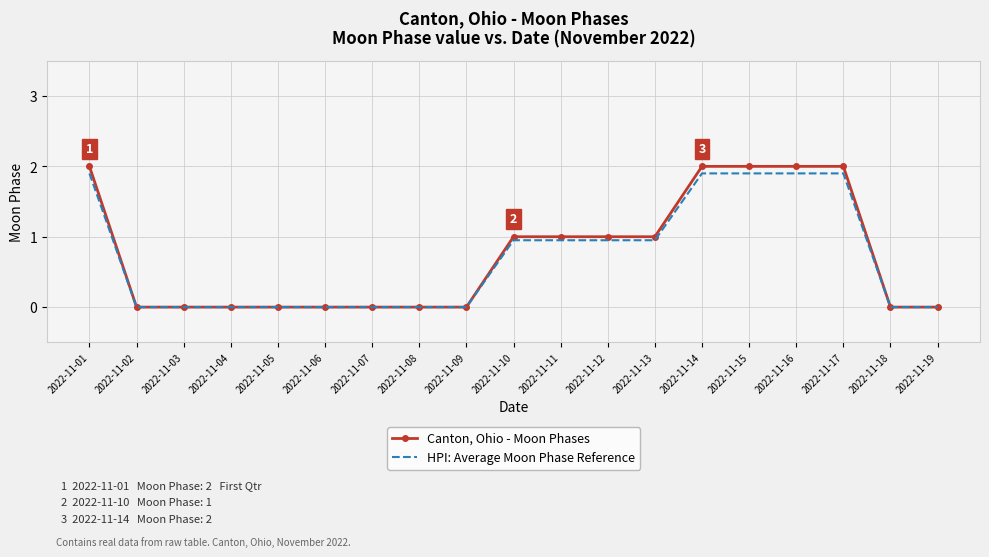

Which series has the largest range (max minus min)?

Canton, Ohio - Moon Phases